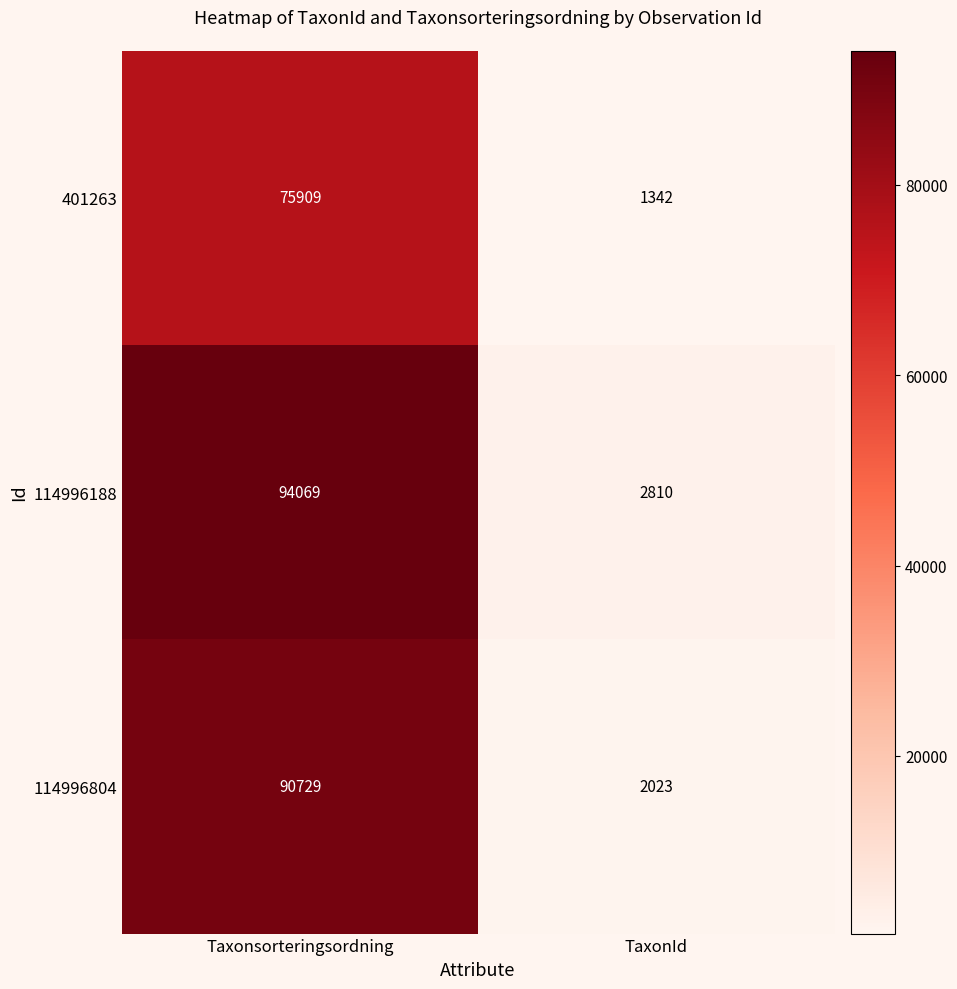

Rank the series at TaxonId from highest to lowest value.

114996188, 114996804, 401263